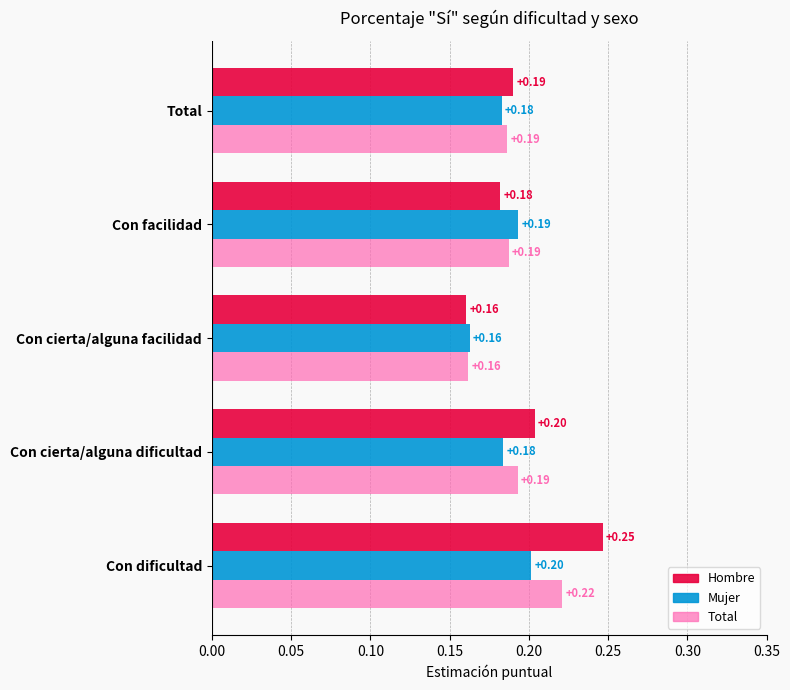

Where is Hombre nearest to the value 0?

Con cierta/alguna facilidad